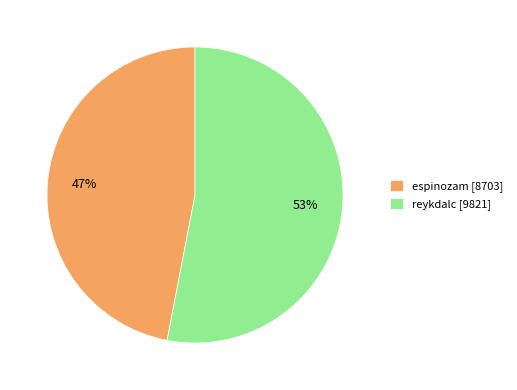

Do reykdalc [9821] and espinozam [8703] together represent more than half of the pie?

Yes